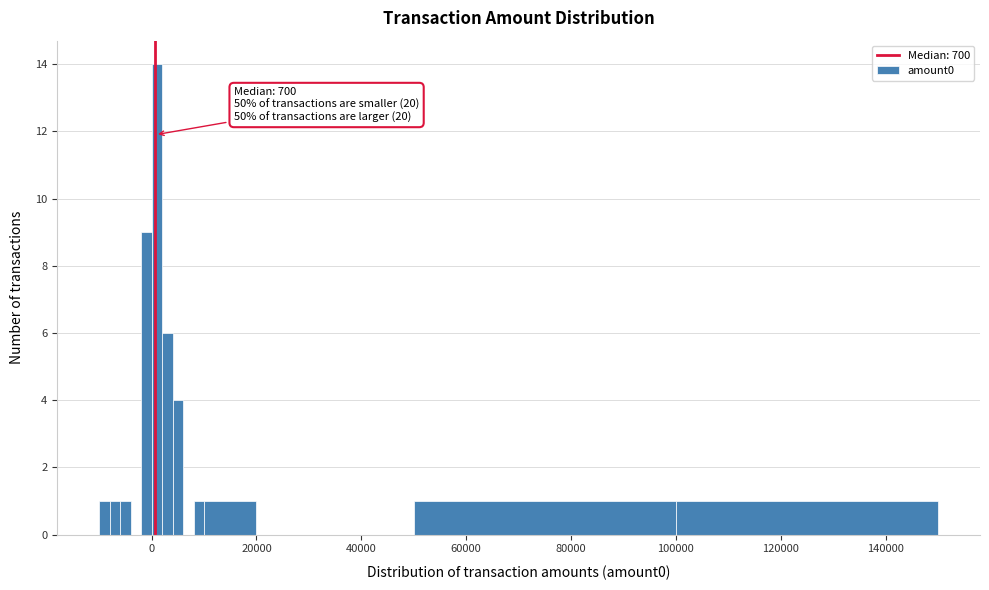

Around what value on the x-axis is the tallest bar? Give the approximate position of its centre, as read against the axis.

2000